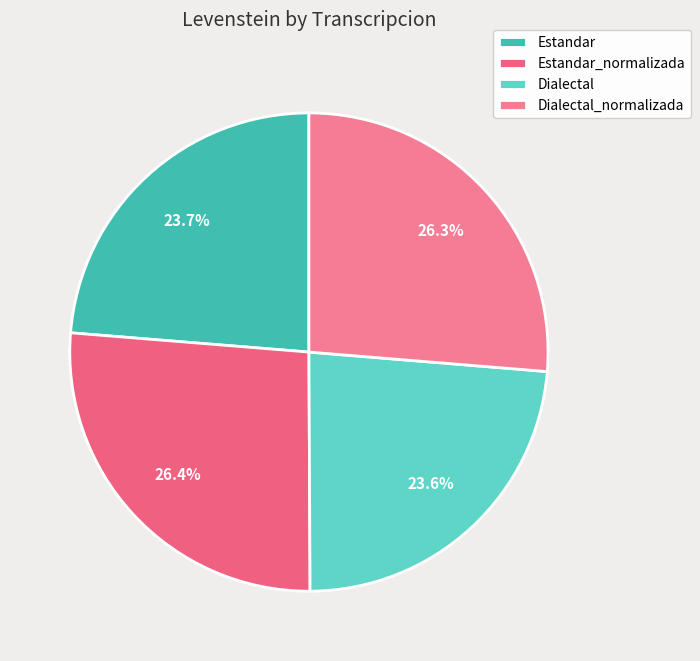

What percentage do Estandar_normalizada and Estandar together represent?

50.1%